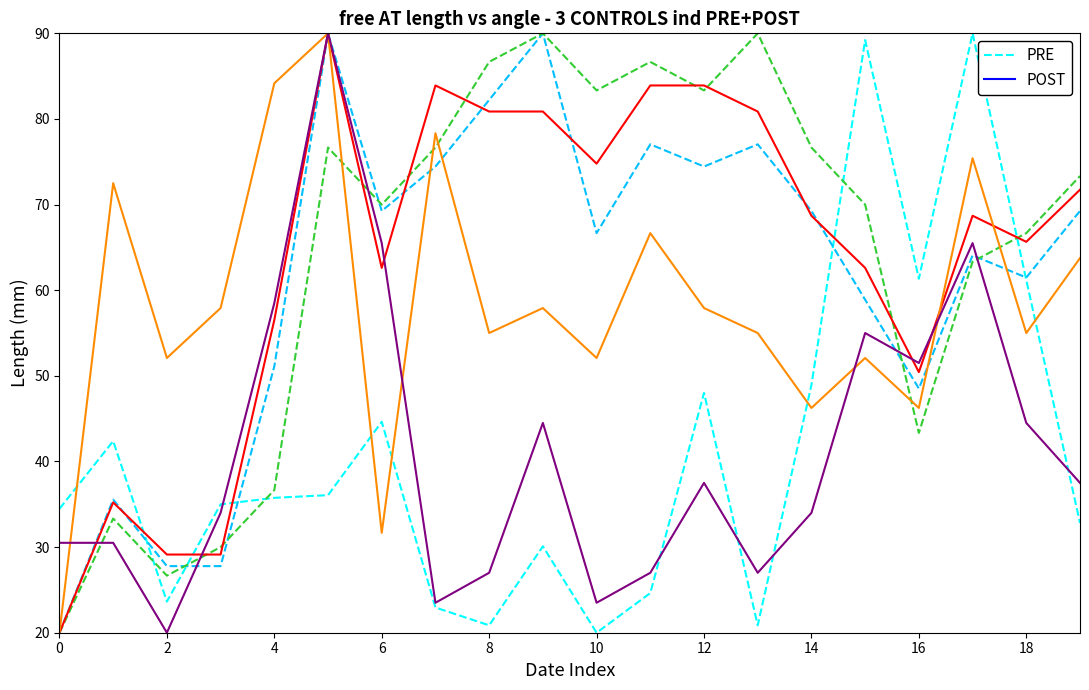

What is the minimum value shown in the chart?

20.0